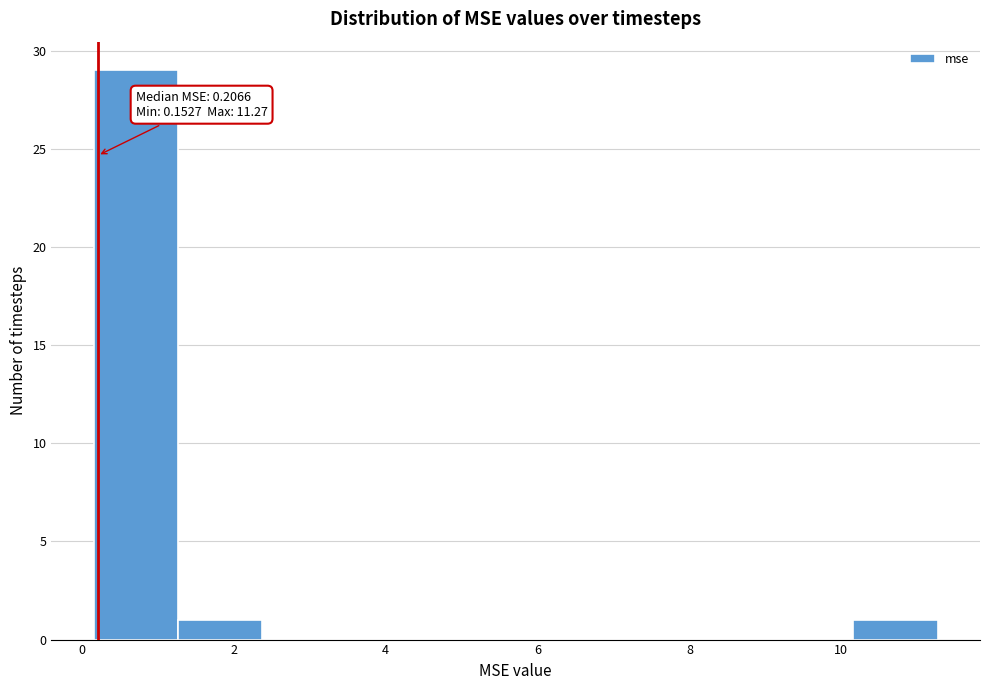

Over which range of the x-axis is the bar tallest?

0.2 to 1.2